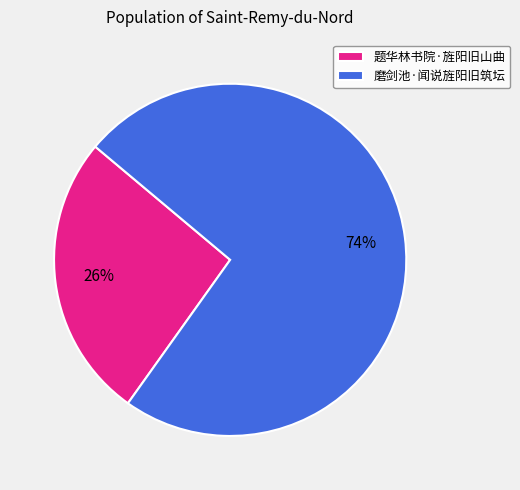

Between 题华林书院·旌阳旧山曲 and 磨剑池·闻说旌阳旧筑坛, which is larger?

磨剑池·闻说旌阳旧筑坛